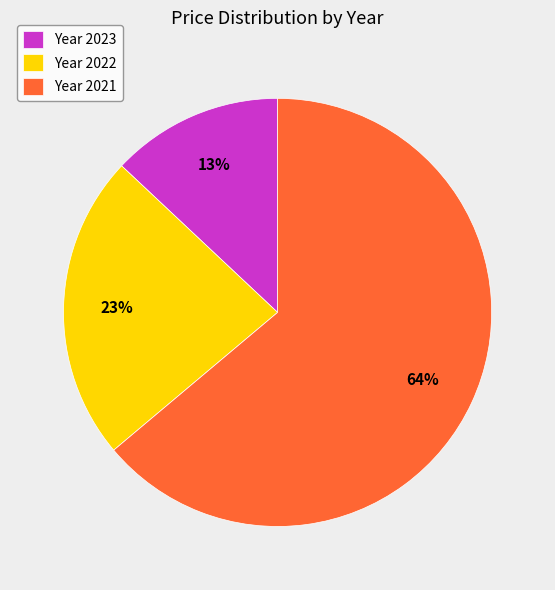

To the nearest percent, what is the average slice percentage?

33%